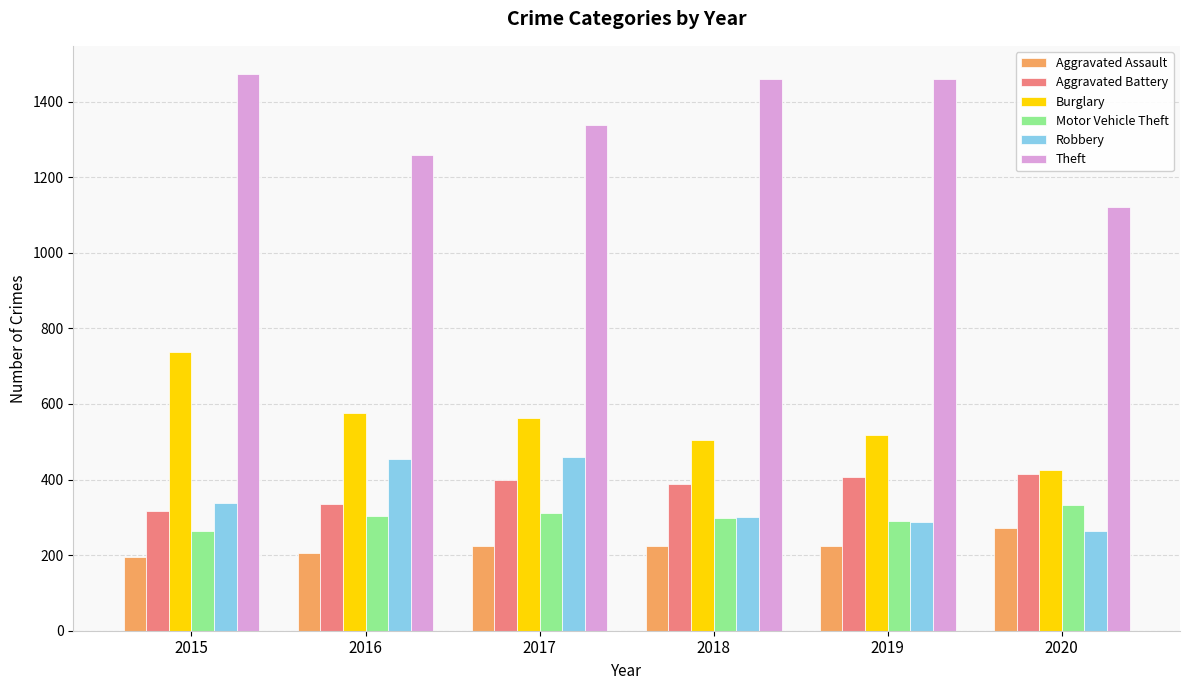

Which series has the largest total across all categories?

Theft